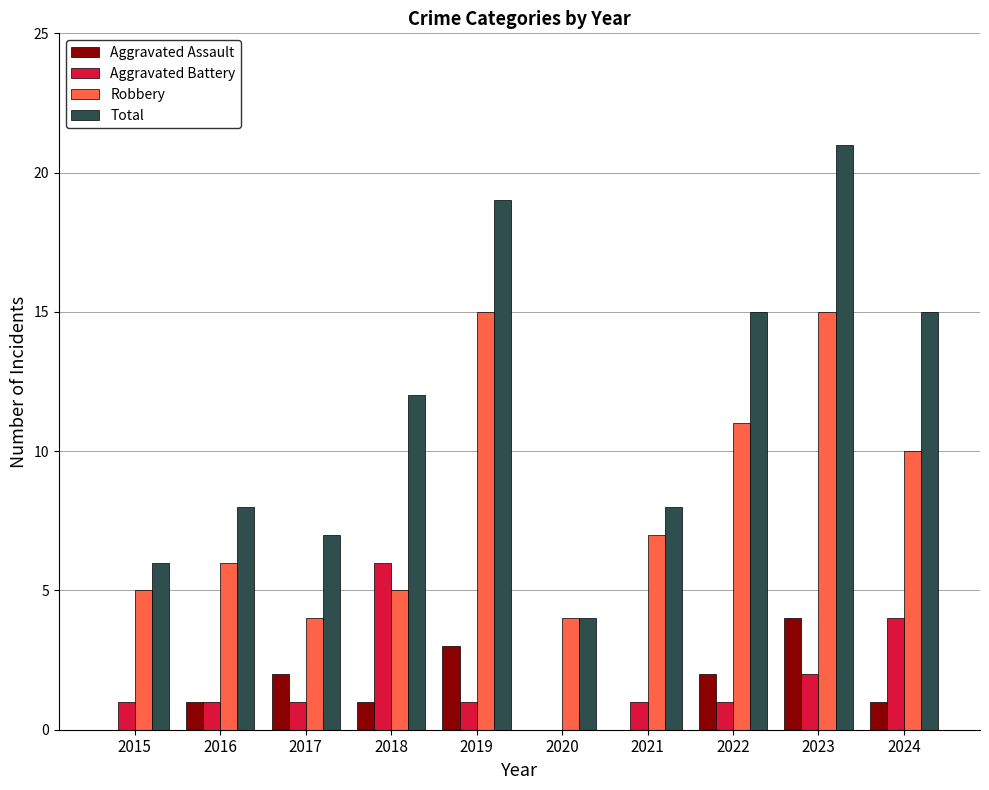

The Aggravated Assault series shows 1 at 2024. True or false?

True